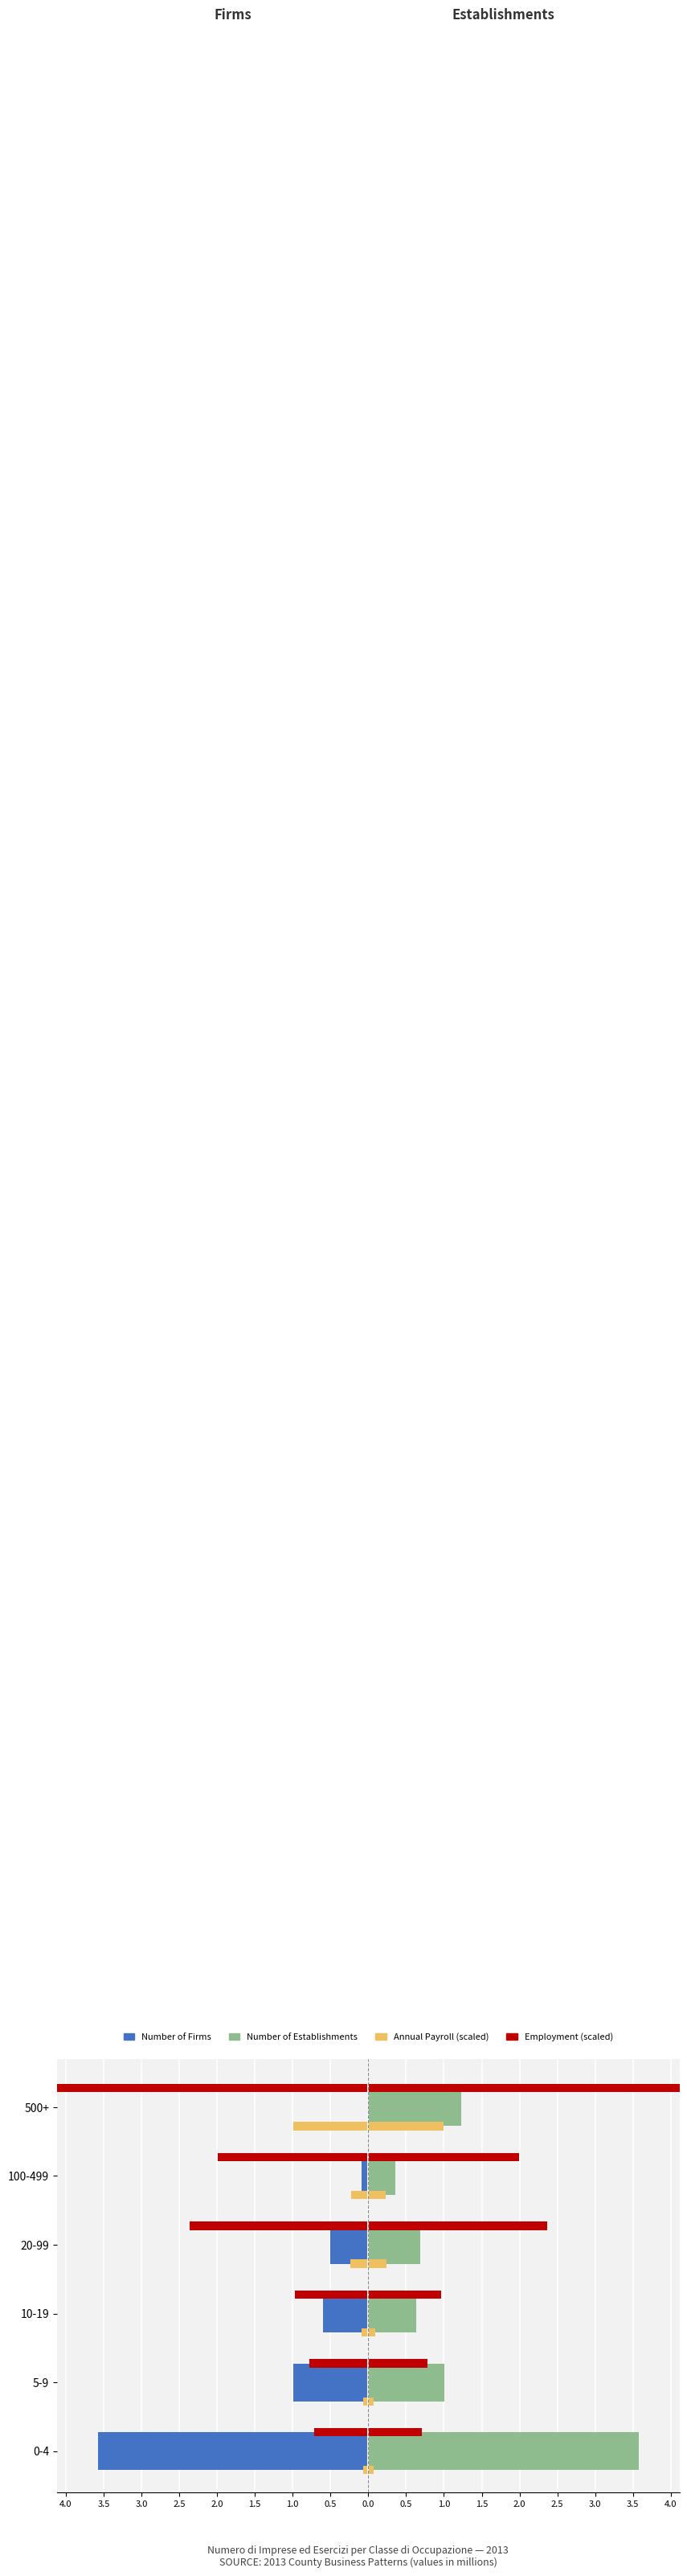

What are all the series names shown in the legend?

Number of Firms, Number of Establishments, Employment (scaled), Annual Payroll (scaled)